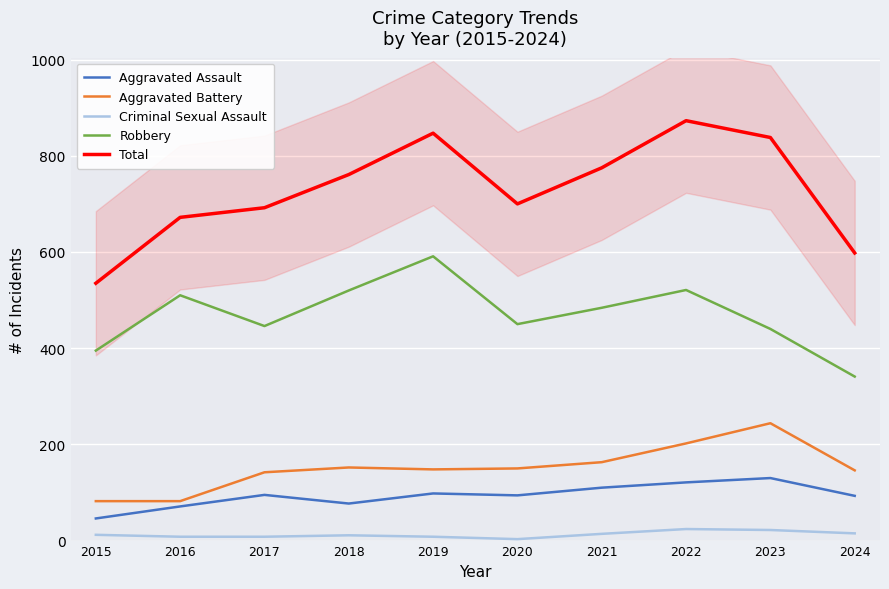

In Robbery, how many points are lower than both neighbors (excluding endpoints)?

2